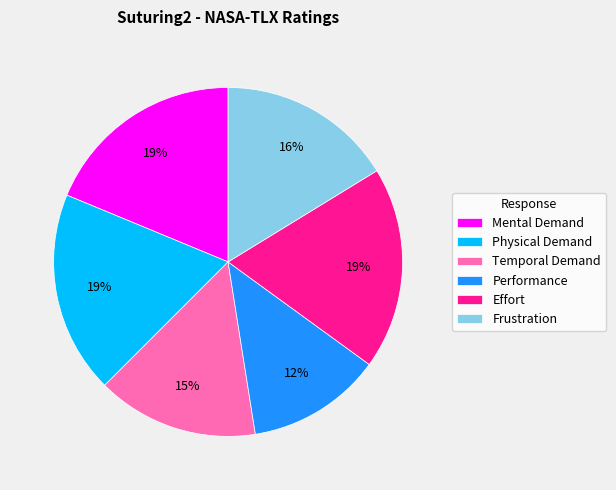

True or false: Mental Demand accounts for 19% of the total.

True